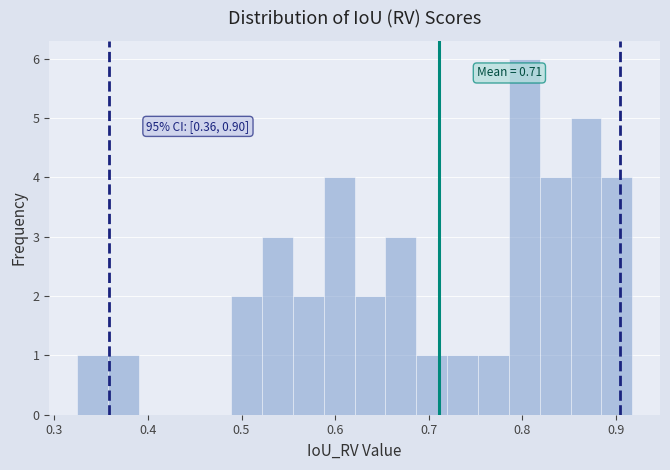

Around what value on the x-axis is the tallest bar? Give the approximate position of its centre, as read against the axis.

0.80